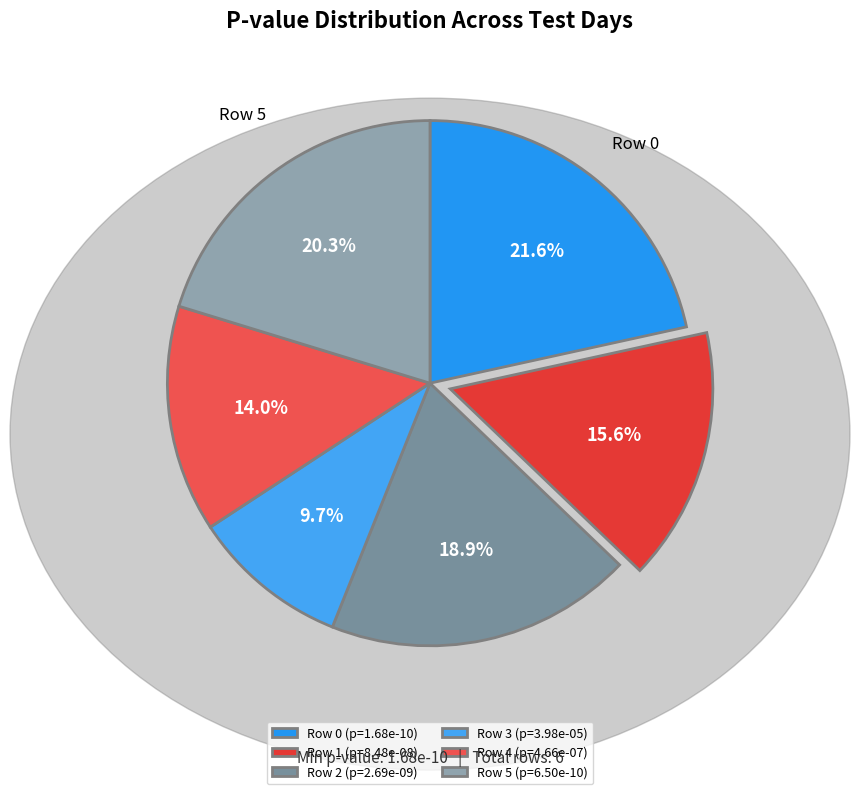

To the nearest percent, what is the combined percentage of Row 4 and Row 1?

30%